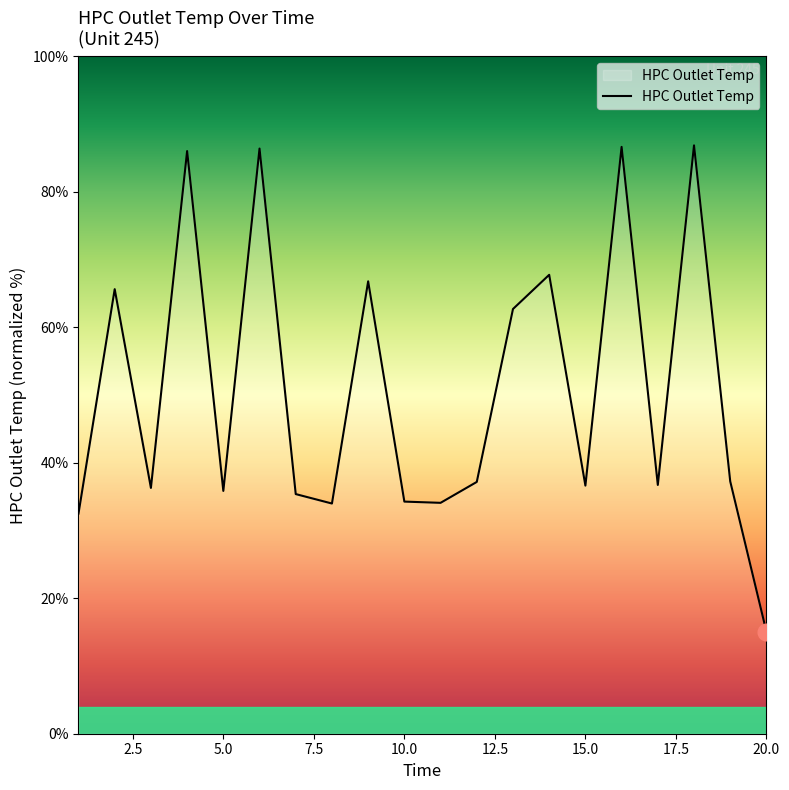

What is the greatest value displayed?

86.8